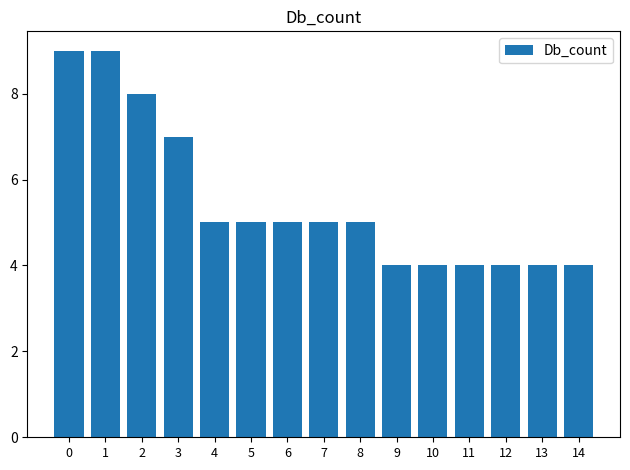

Does the chart contain any negative values?

No